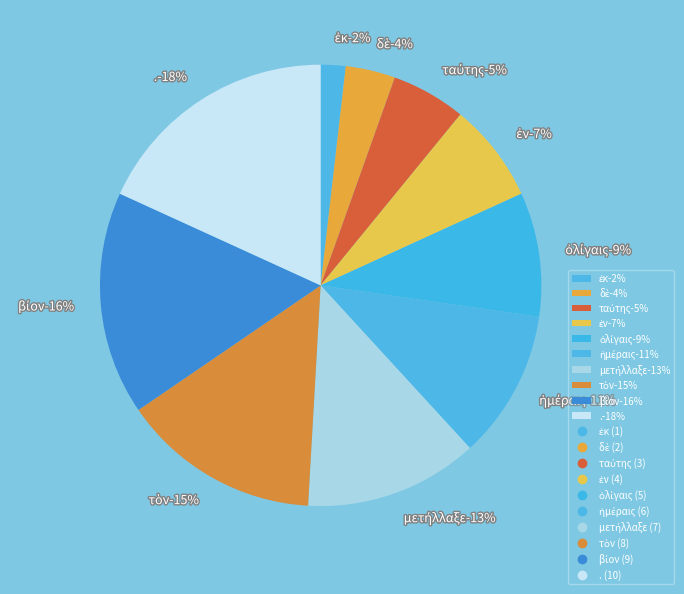

How many slices are in this pie chart?

10